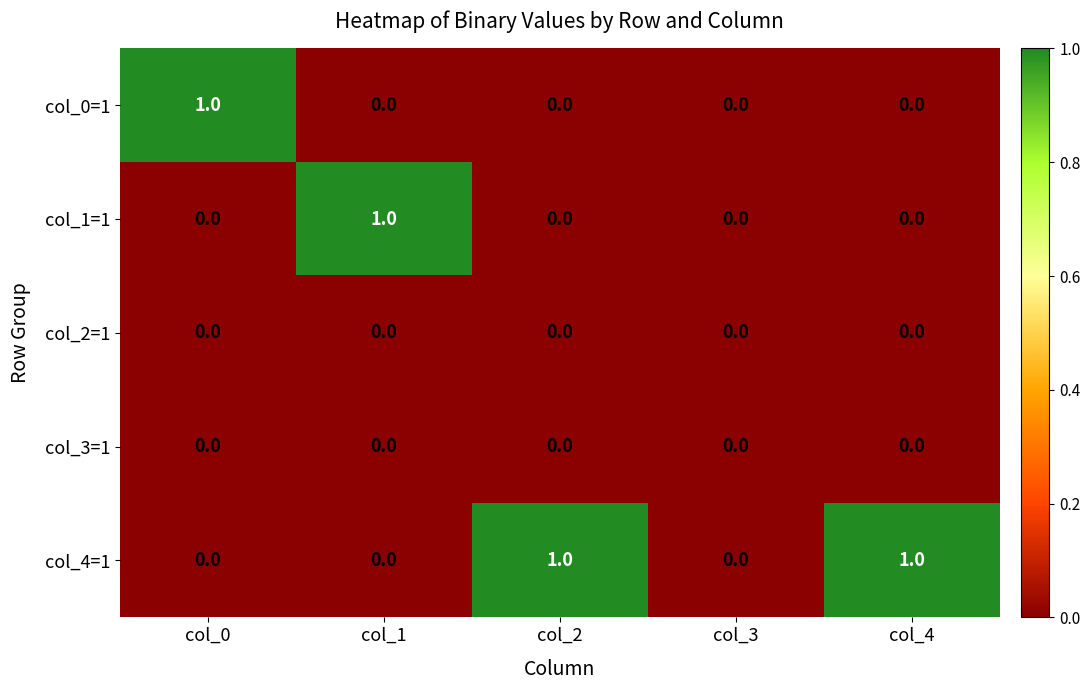

Which category has the highest value in the col_1=1 series?

col_1